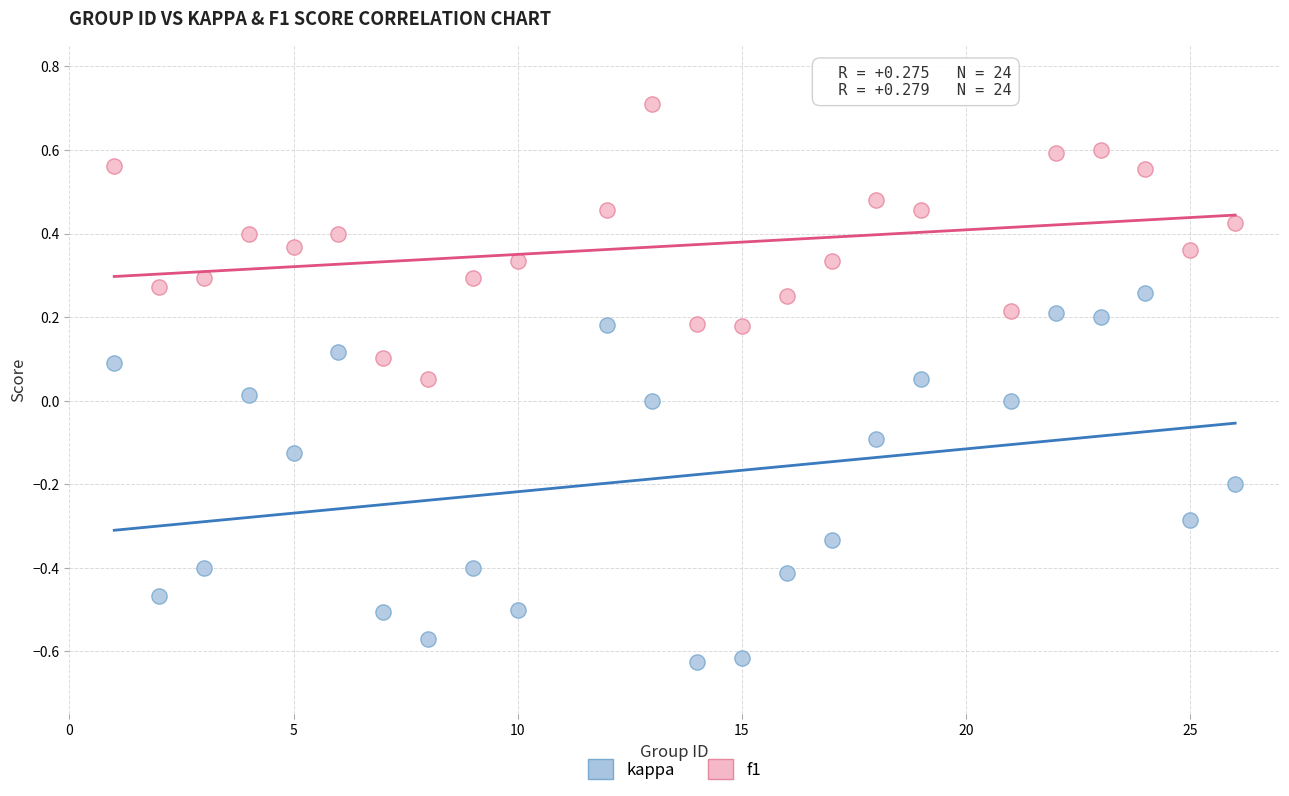

Which series reaches the minimum Y coordinate?

kappa